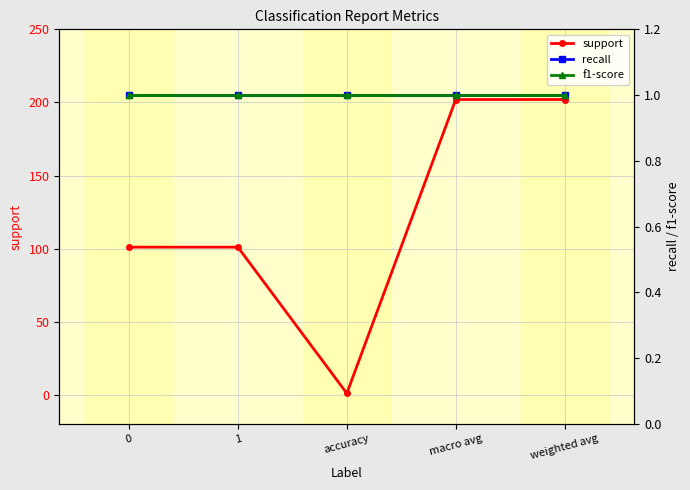

What are all the series names shown in the legend?

support, recall, f1-score